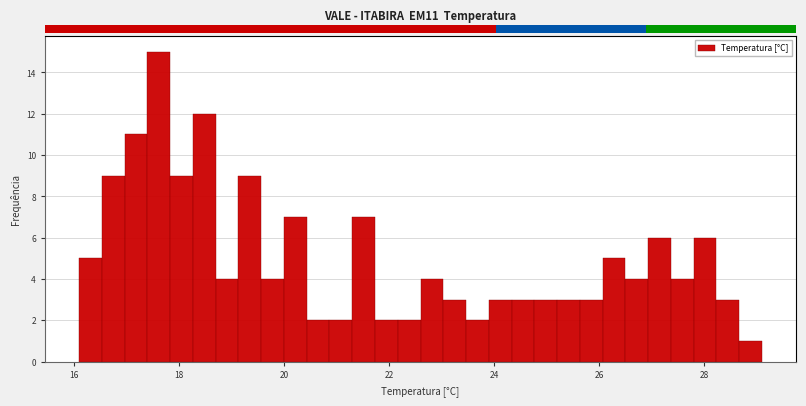

Around what value on the x-axis is the tallest bar? Give the approximate position of its centre, as read against the axis.

17.6